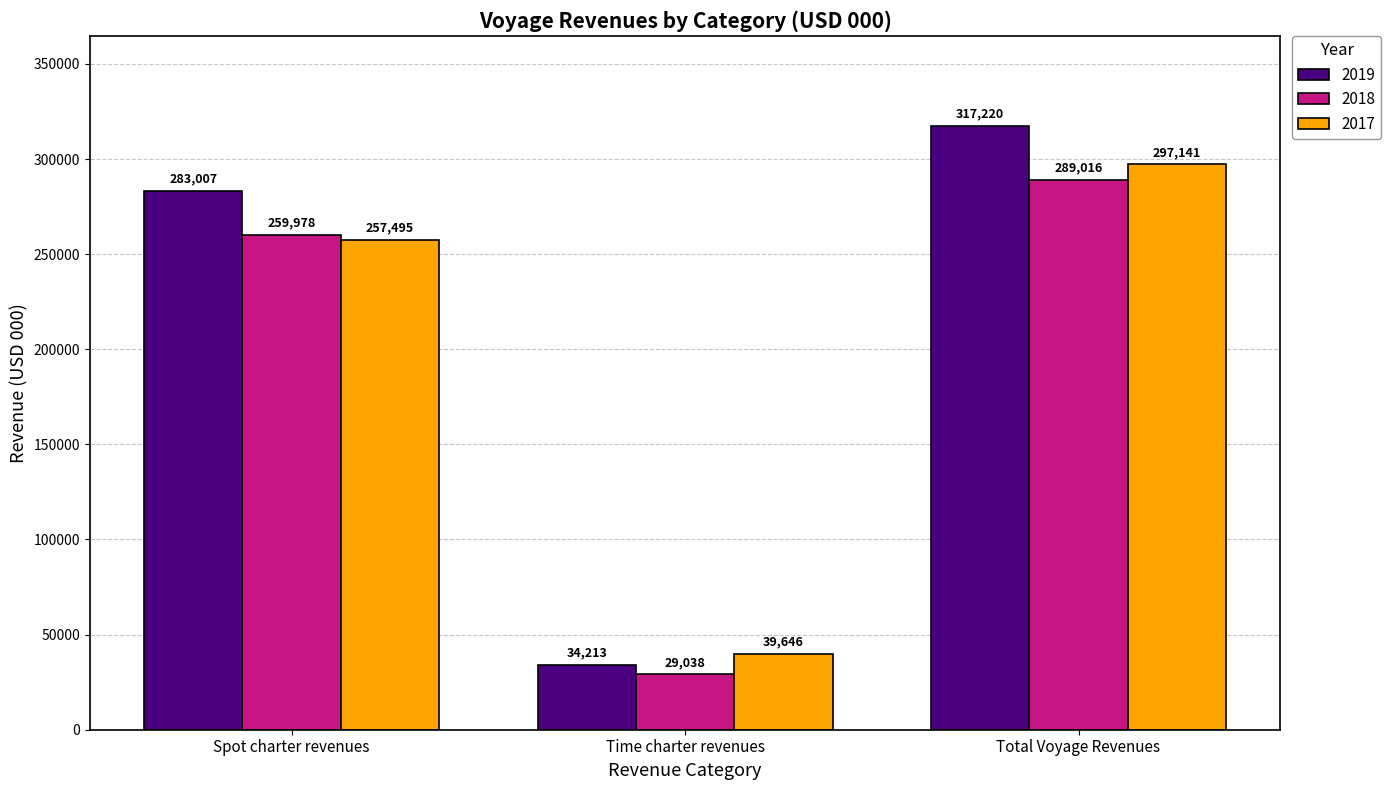

Which series changed the most between Time charter revenues and Total Voyage Revenues?

2019